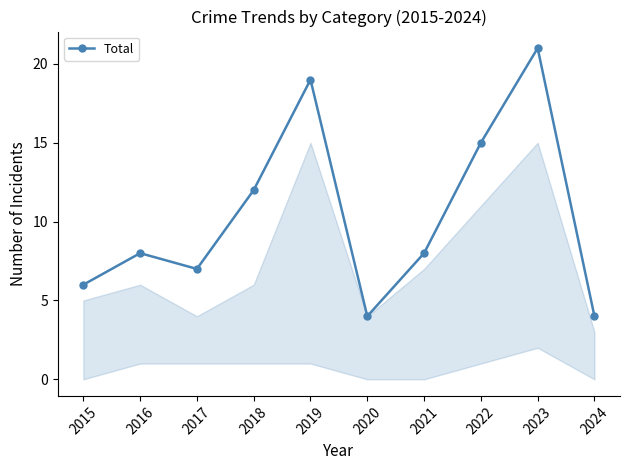

At which category does the chart reach its peak across all series?

2023